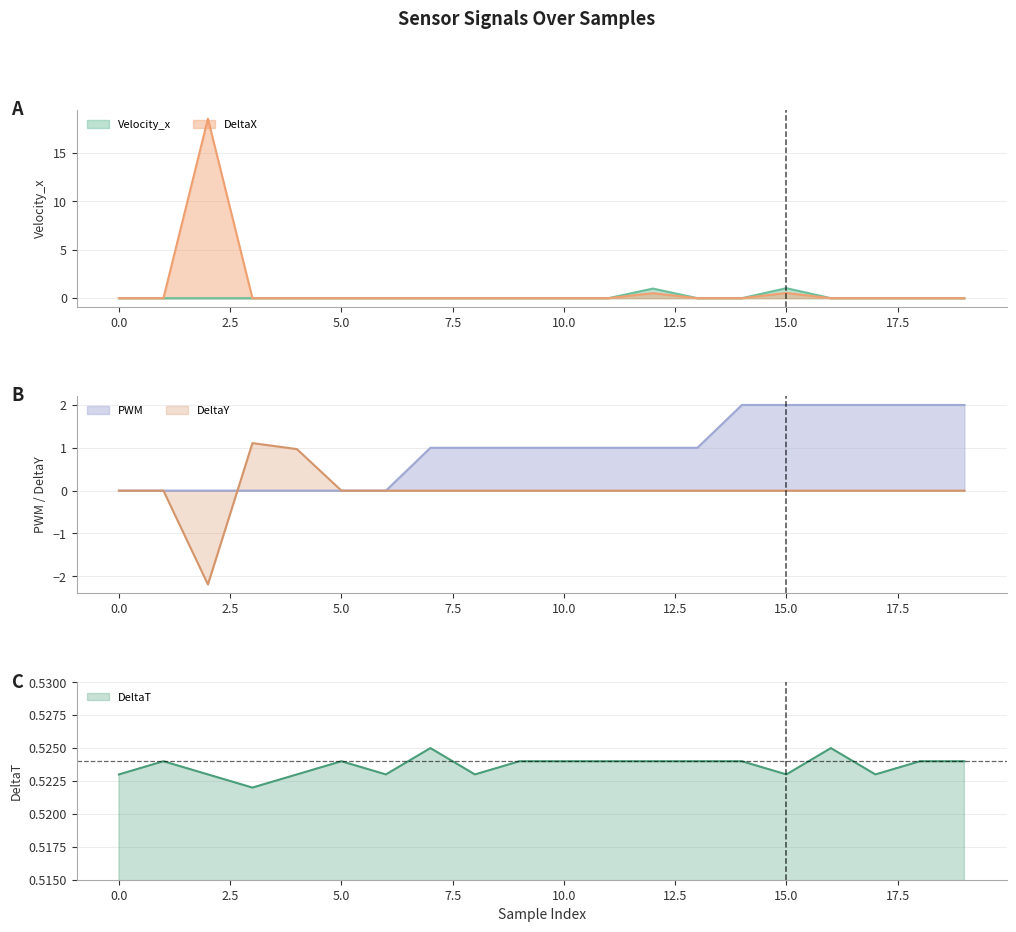

The DeltaY series shows 0.0 at 9. True or false?

True